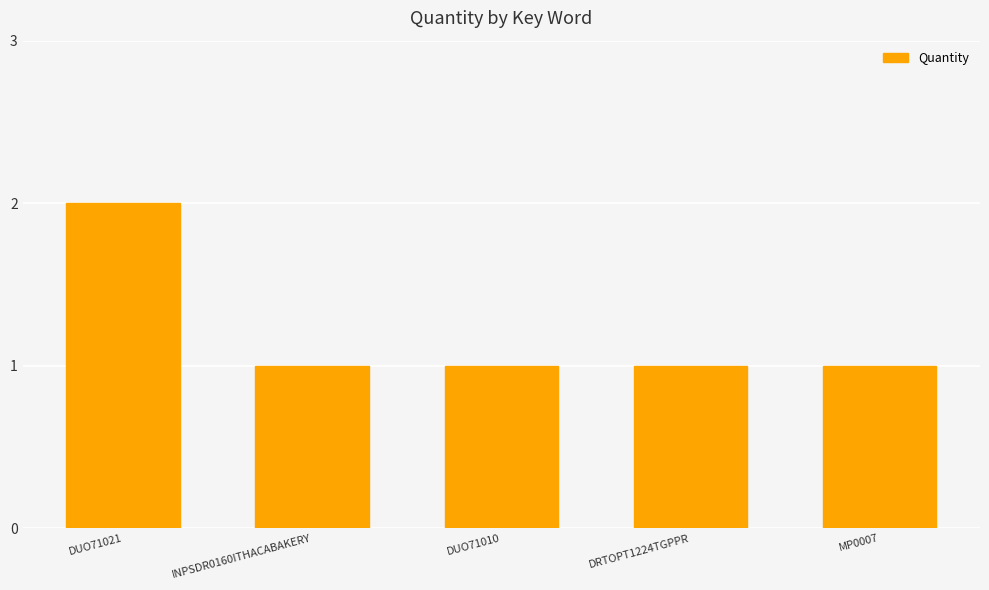

What is the sum of all values?

6